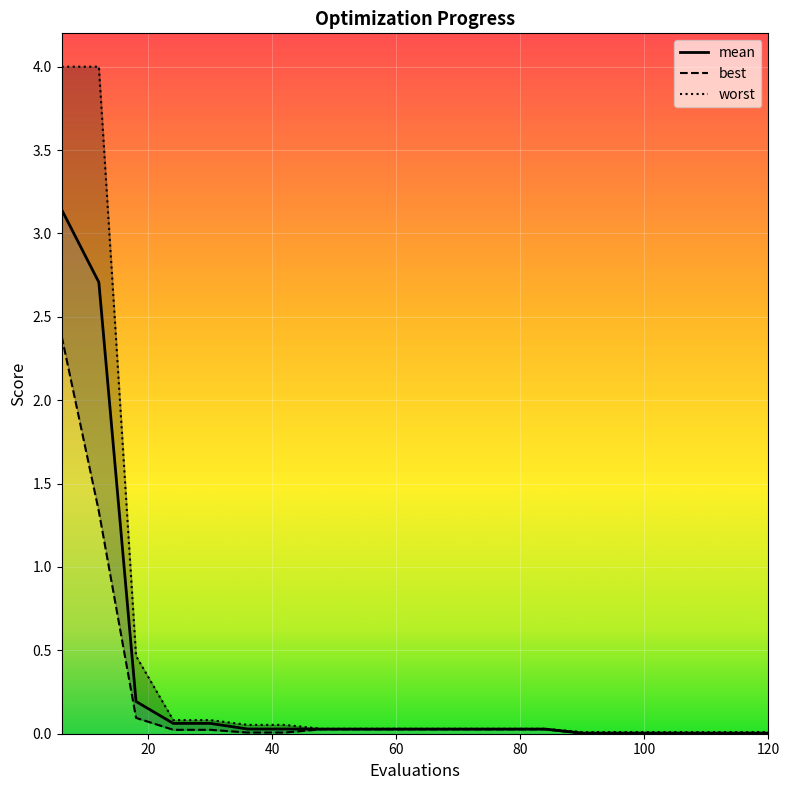

List the labels in order of mean value, smallest first.

90, 96, 102, 108, 114, 120, 48, 54, 60, 66, 72, 78, 84, 36, 42, 24, 30, 18, 12, 6